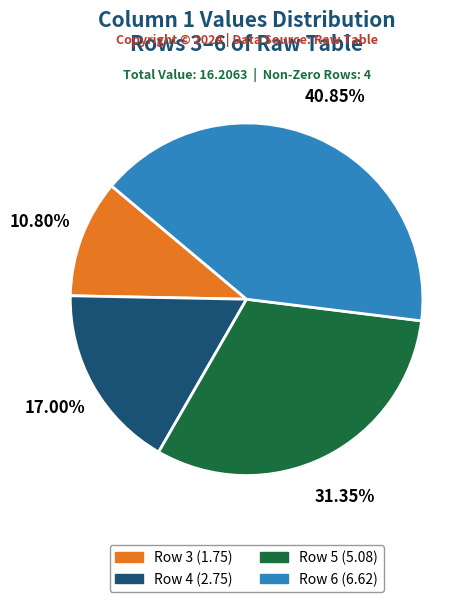

Rank the categories by value from highest to lowest.

Row 6 (6.62), Row 5 (5.08), Row 4 (2.75), Row 3 (1.75)